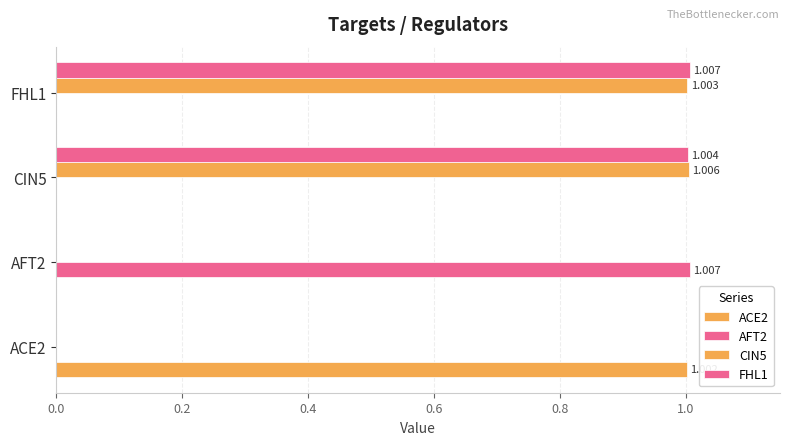

Count the number of categories in the chart.

4